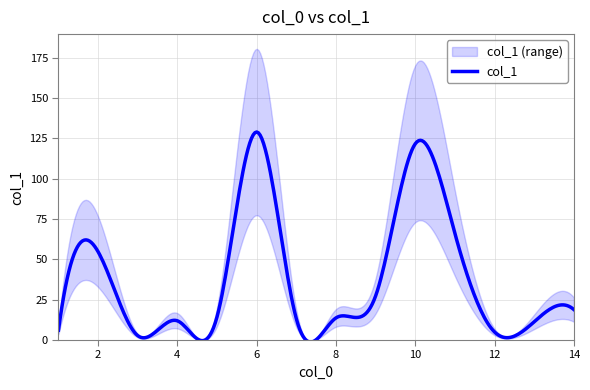

Is it true that the value at 14 is 7.8?

False